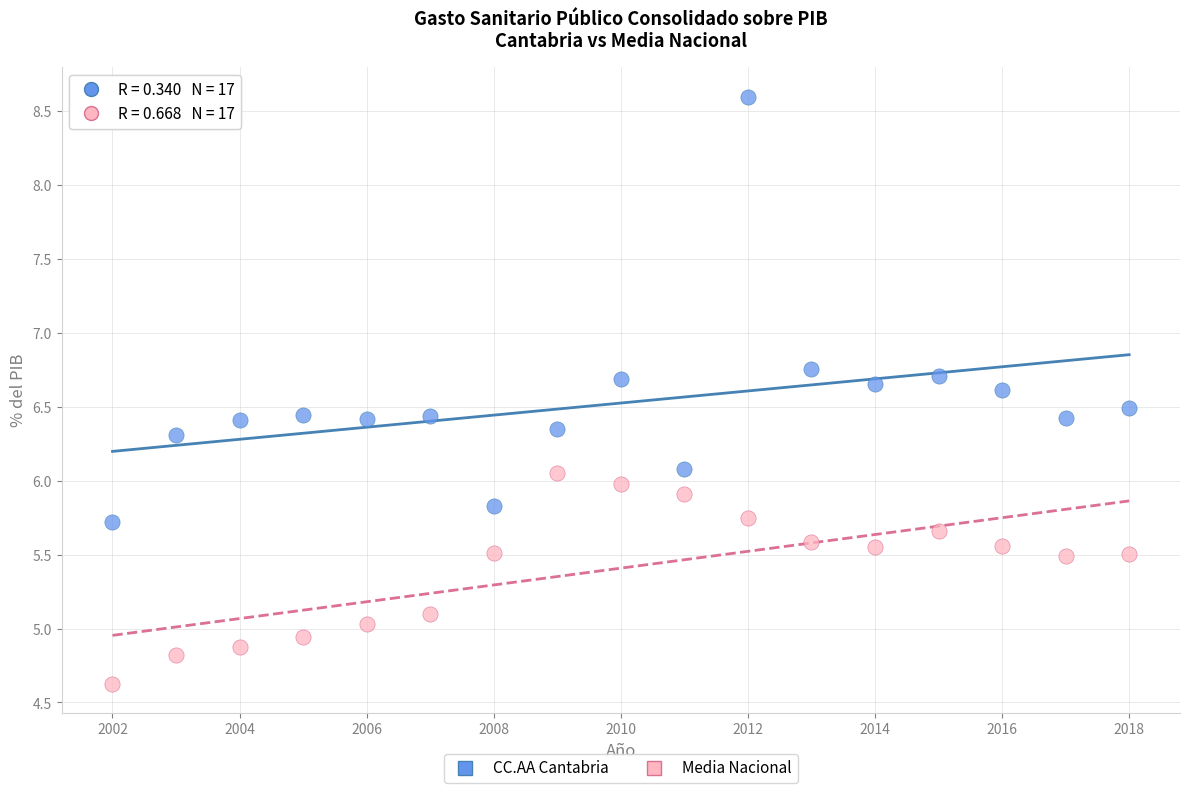

Which series has the widest spread of Y values?

CC.AA Cantabria